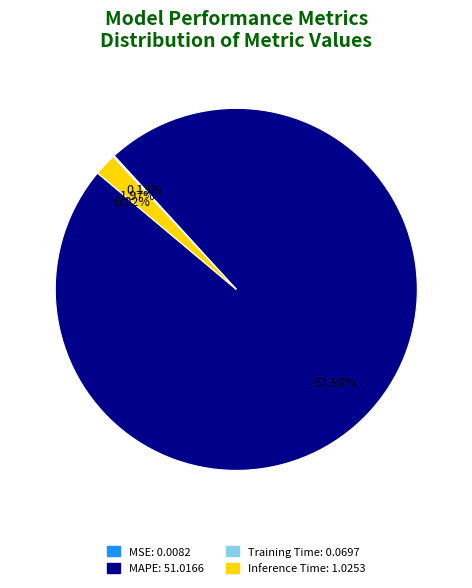

What is the largest slice in the pie chart?

MAPE